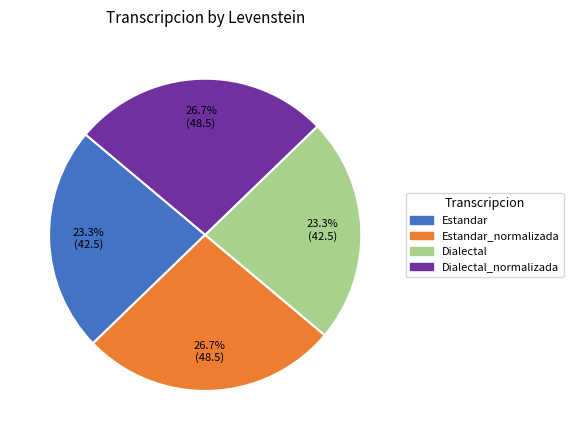

Count the number of slices in the pie.

4